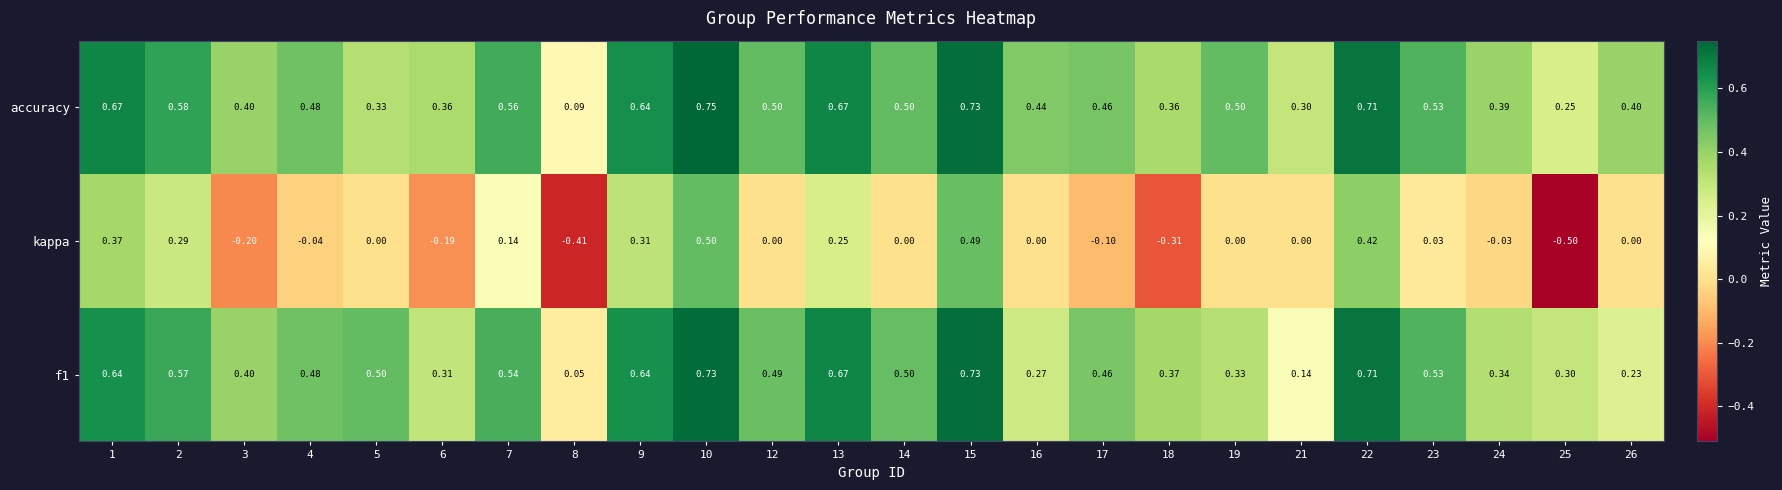

Which series has the largest total across all categories?

accuracy